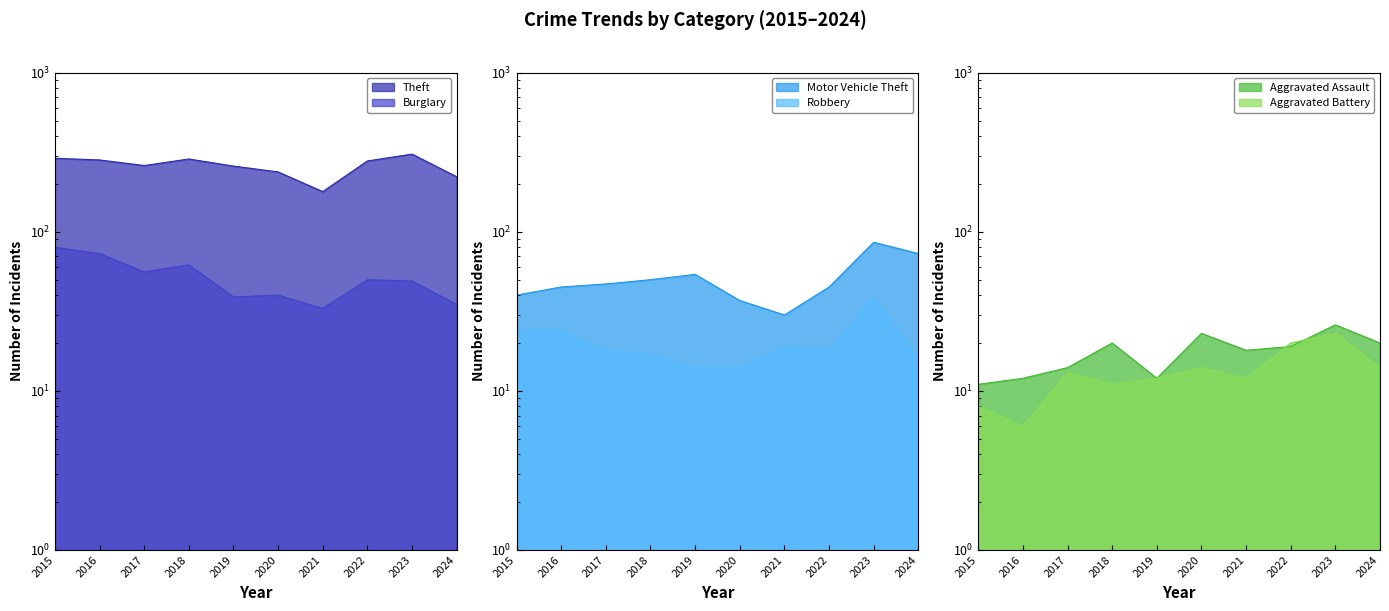

What is the difference between the highest and lowest values at 2023?

285